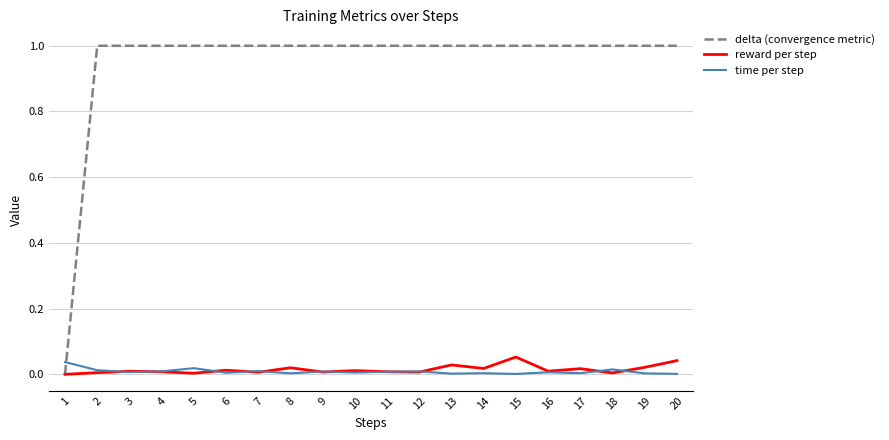

Which series has the largest total across all categories?

delta (convergence metric)